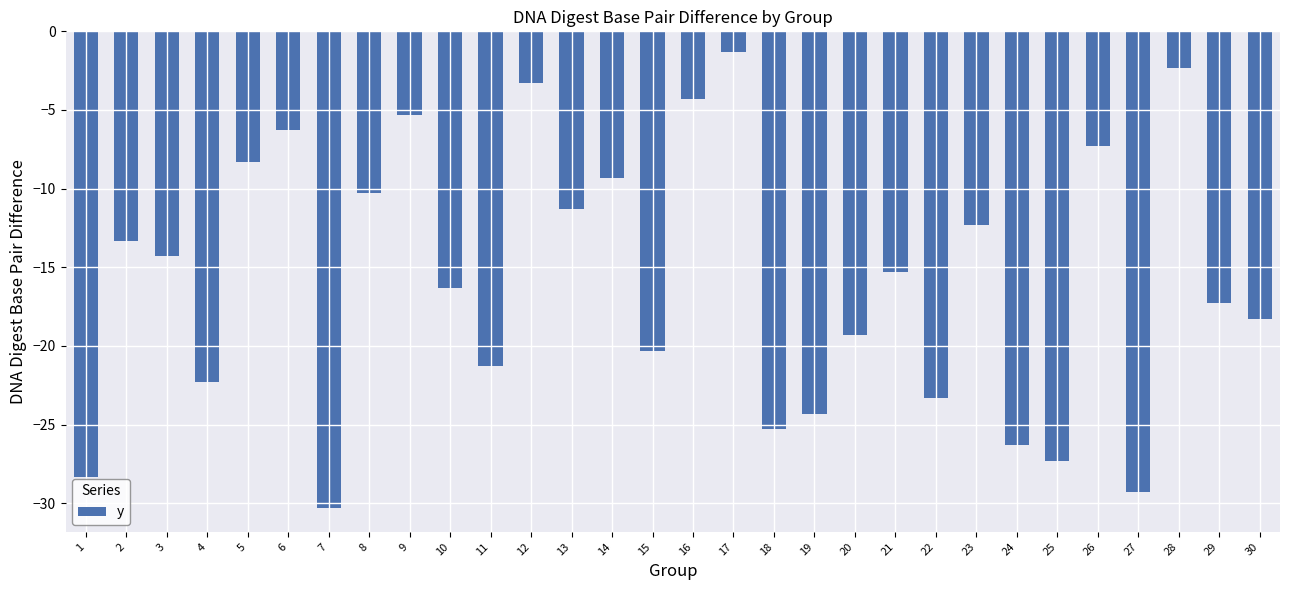

List the labels in order of value, smallest first.

7, 27, 1, 25, 24, 18, 19, 22, 4, 11, 15, 20, 30, 29, 10, 21, 3, 2, 23, 13, 8, 14, 5, 26, 6, 9, 16, 12, 28, 17